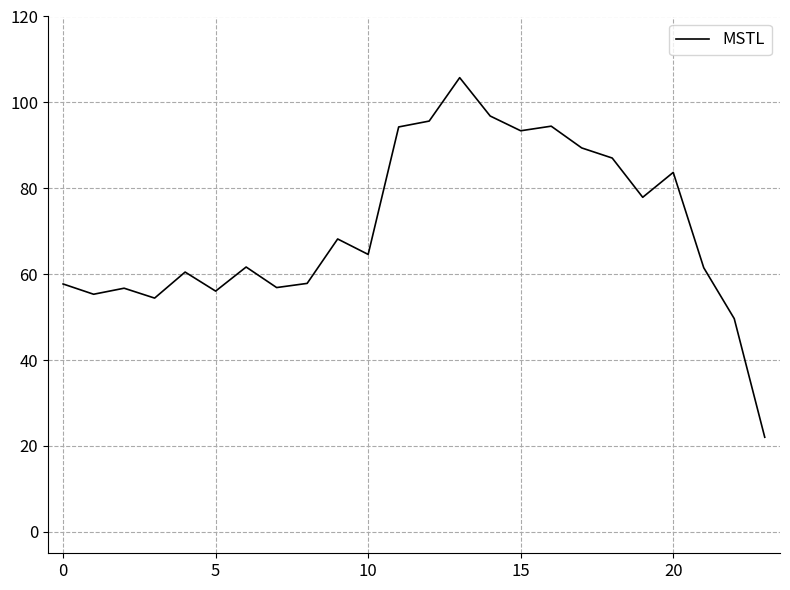

How many interior local peaks (higher than both neighbors) does the data have?

7